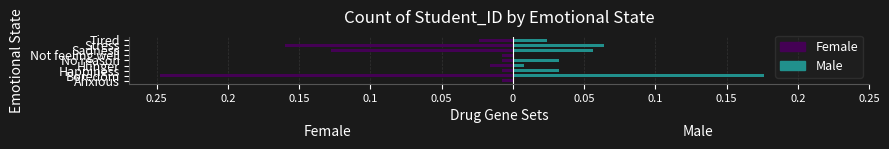

What is the minimum value shown in the chart?

-0.2